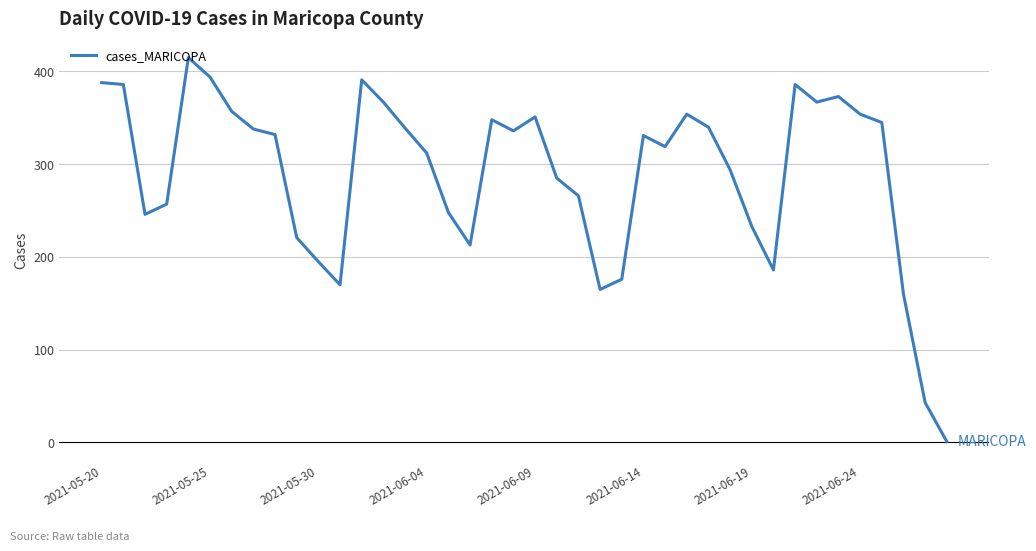

How many values are below 332?

20